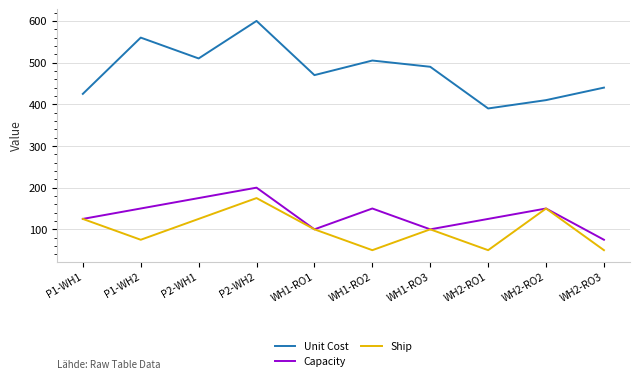

How many values in the Ship series are below 100?

4